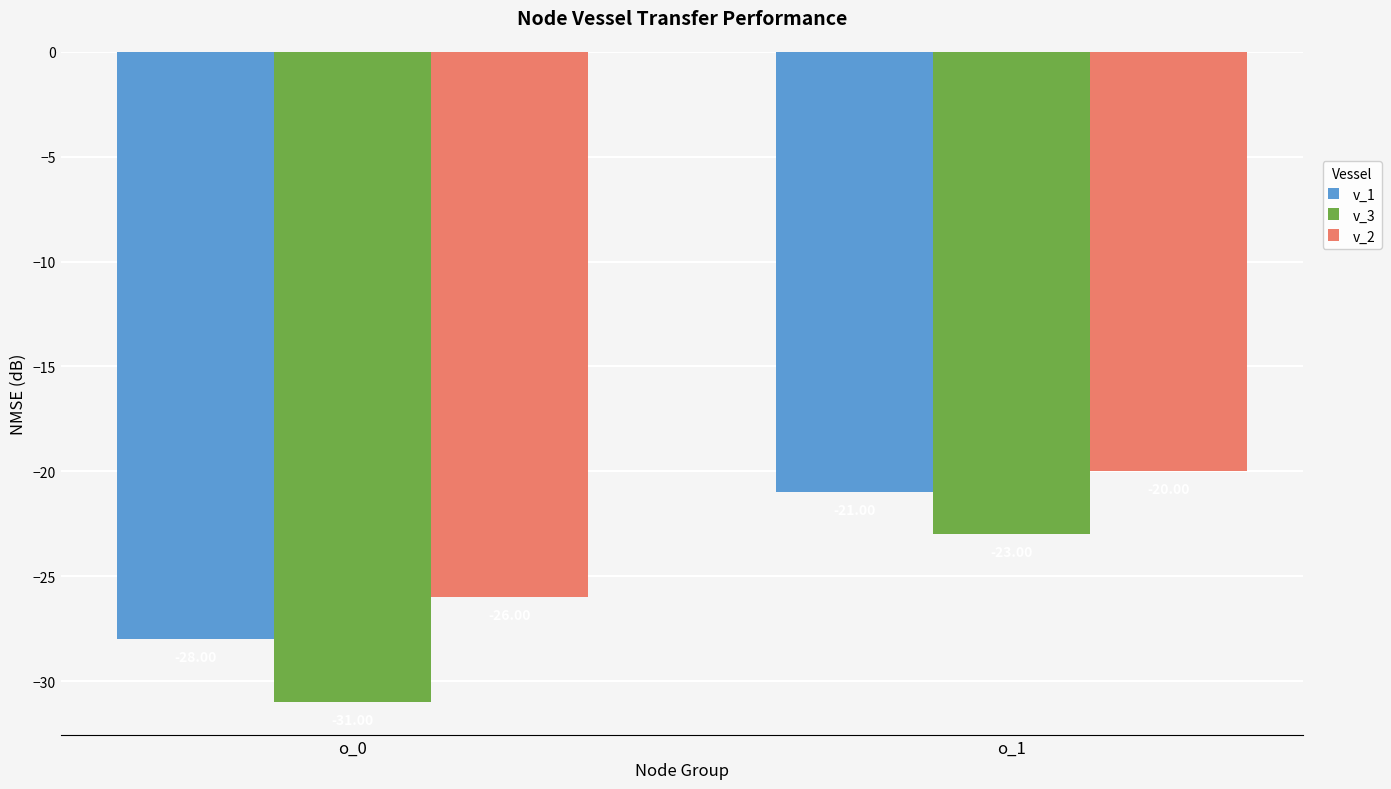

The v_2 series shows -9 at o_1. True or false?

False